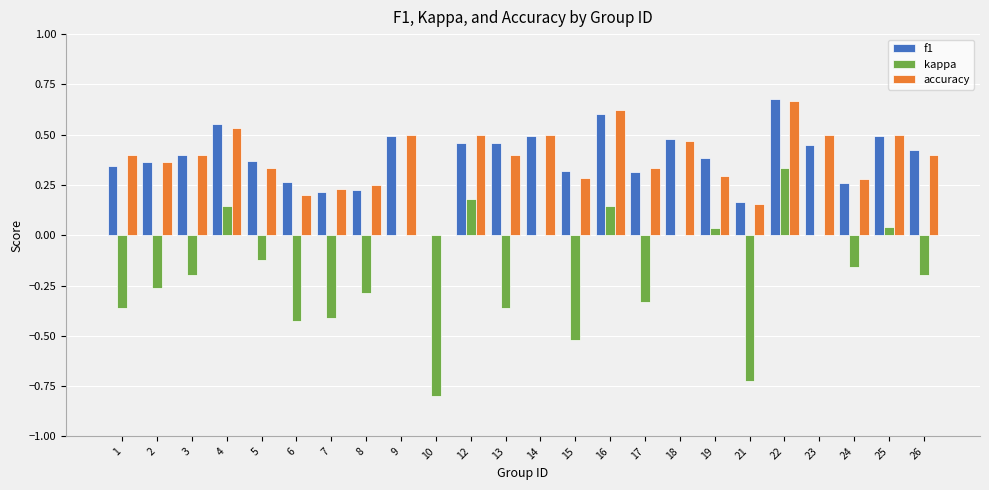

At which category is the sum across all series the highest?

22